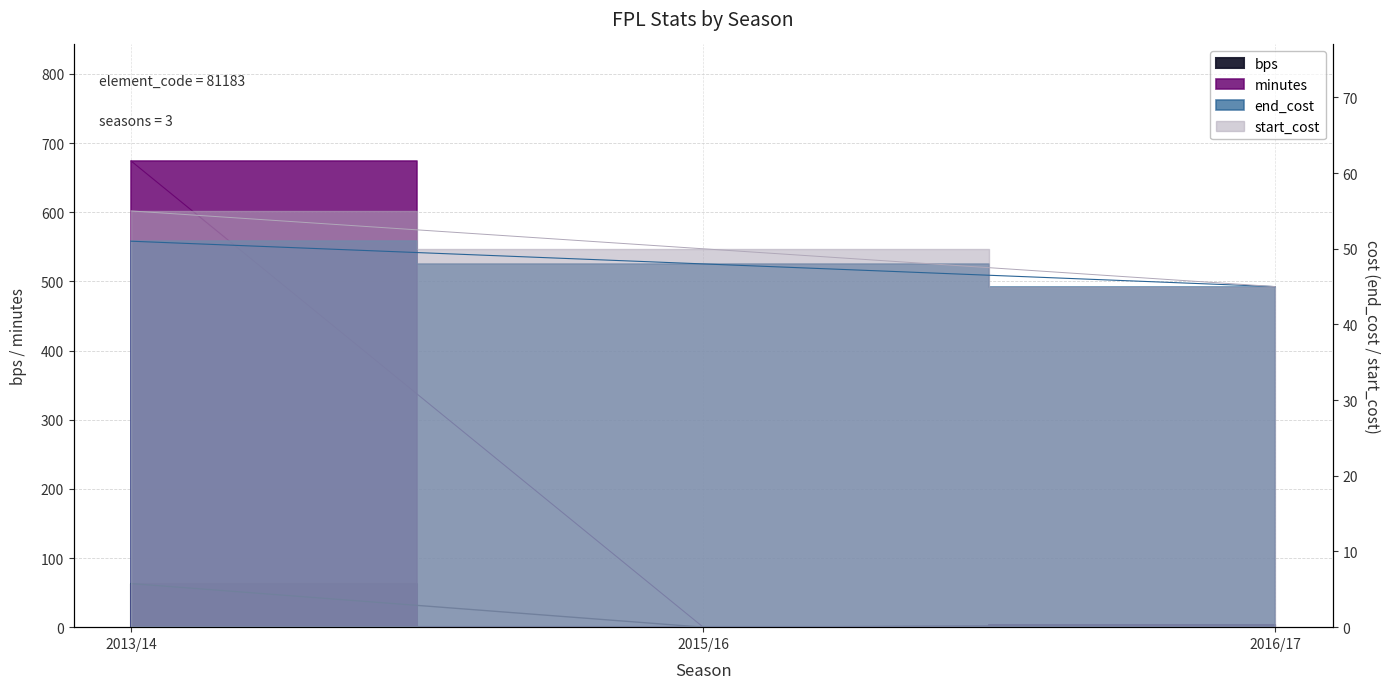

How many values in the end_cost series are below 48?

1